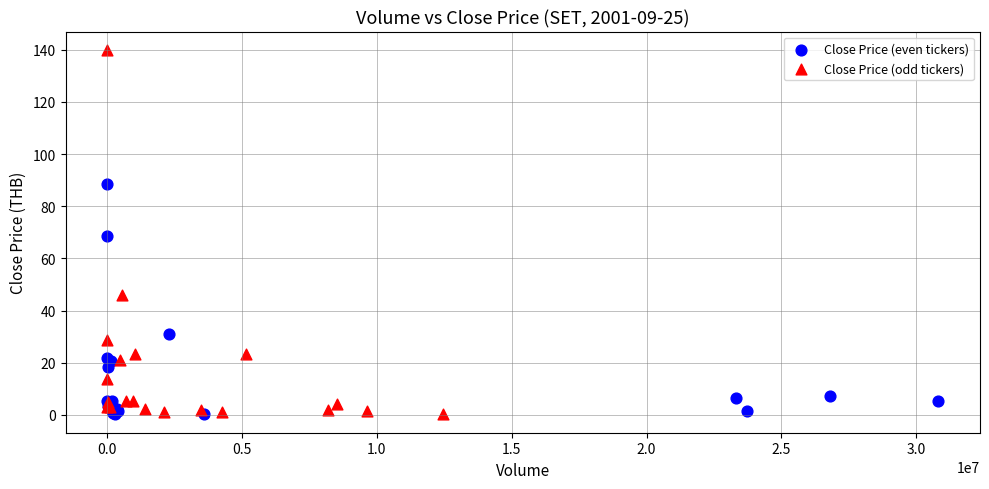

Which series contains the highest Y value?

Close Price (odd tickers)